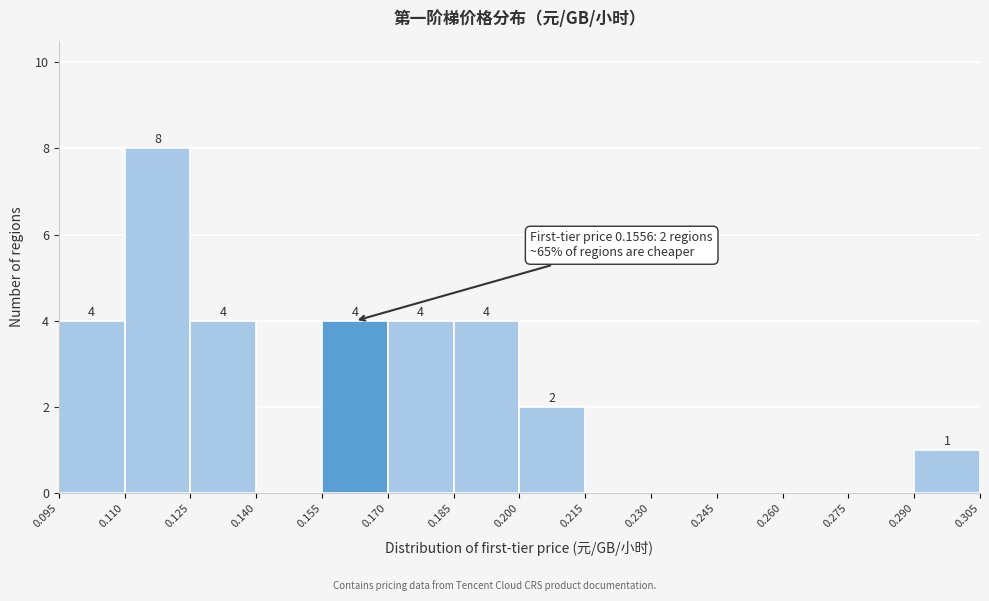

Over which range of the x-axis is the bar tallest?

0.110 to 0.125